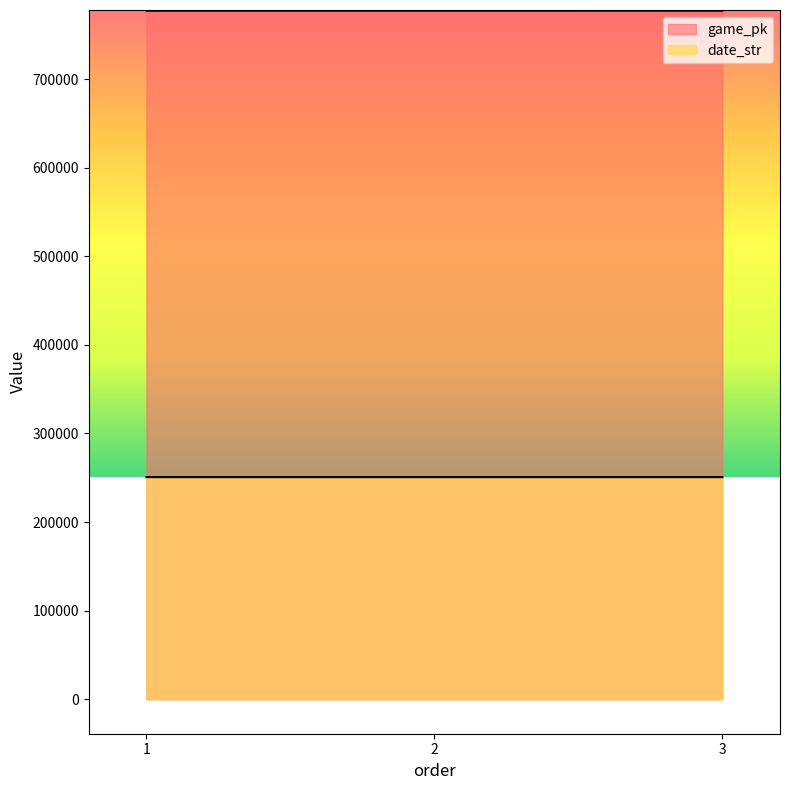

At how many categories does at least one series exceed 361428?

3